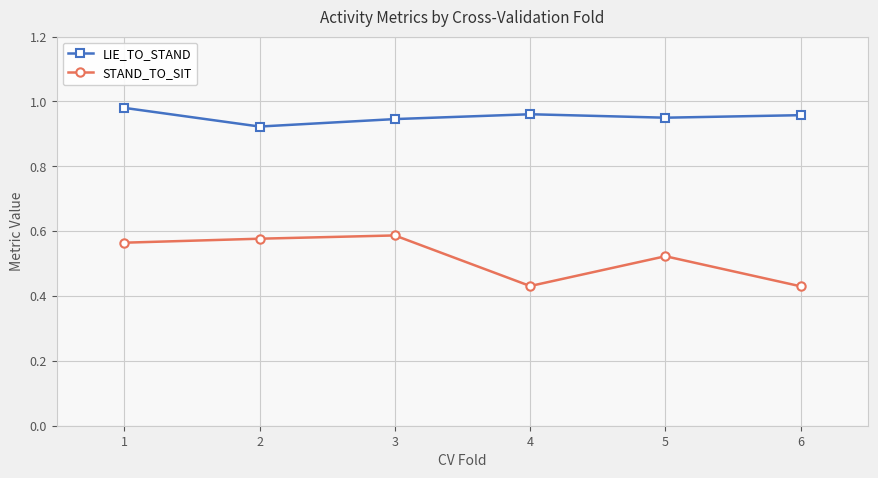

Is it true that STAND_TO_SIT equals 0.9 at 5?

False